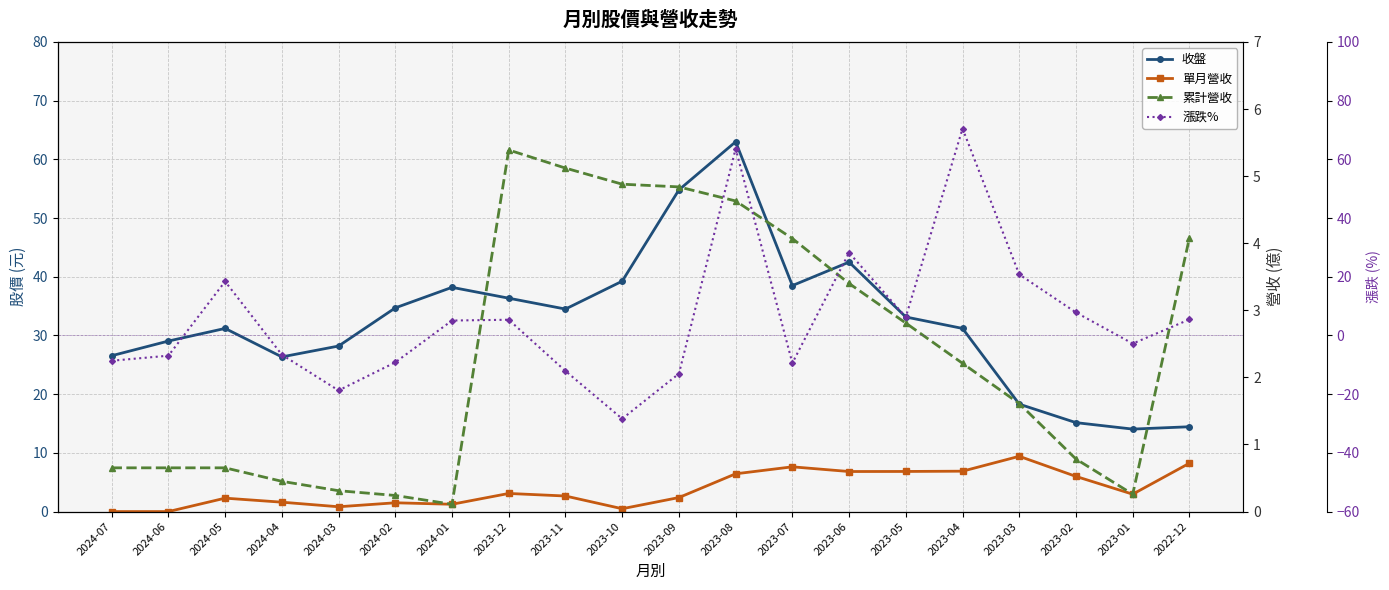

Reading right to left, what are all the values shown in this chart?

收盤: 2022-12=14.4	2023-01=14.1	2023-02=15.2	2023-03=18.3	2023-04=31.2	2023-05=33.1	2023-06=42.5	2023-07=38.5	2023-08=63.0	2023-09=54.8	2023-10=39.2	2023-11=34.5	2023-12=36.4	2024-01=38.2	2024-02=34.7	2024-03=28.2	2024-04=26.4	2024-05=31.2	2024-06=29.1	2024-07=26.6
單月營收: 2022-12=0.7	2023-01=0.3	2023-02=0.5	2023-03=0.8	2023-04=0.6	2023-05=0.6	2023-06=0.6	2023-07=0.7	2023-08=0.6	2023-09=0.2	2023-10=0.0	2023-11=0.2	2023-12=0.3	2024-01=0.1	2024-02=0.1	2024-03=0.1	2024-04=0.1	2024-05=0.2	2024-06=0.0	2024-07=0.0
累計營收: 2022-12=4.1	2023-01=0.3	2023-02=0.8	2023-03=1.6	2023-04=2.2	2023-05=2.8	2023-06=3.4	2023-07=4.1	2023-08=4.6	2023-09=4.8	2023-10=4.9	2023-11=5.1	2023-12=5.4	2024-01=0.1	2024-02=0.2	2024-03=0.3	2024-04=0.5	2024-05=0.7	2024-06=0.7	2024-07=0.7
漲跌%: 2022-12=5.5	2023-01=-2.8	2023-02=7.8	2023-03=20.8	2023-04=70.5	2023-05=6.2	2023-06=28.2	2023-07=-9.4	2023-08=63.6	2023-09=-13.0	2023-10=-28.4	2023-11=-12.1	2023-12=5.4	2024-01=5.1	2024-02=-9.2	2024-03=-18.7	2024-04=-6.6	2024-05=18.4	2024-06=-6.9	2024-07=-8.6